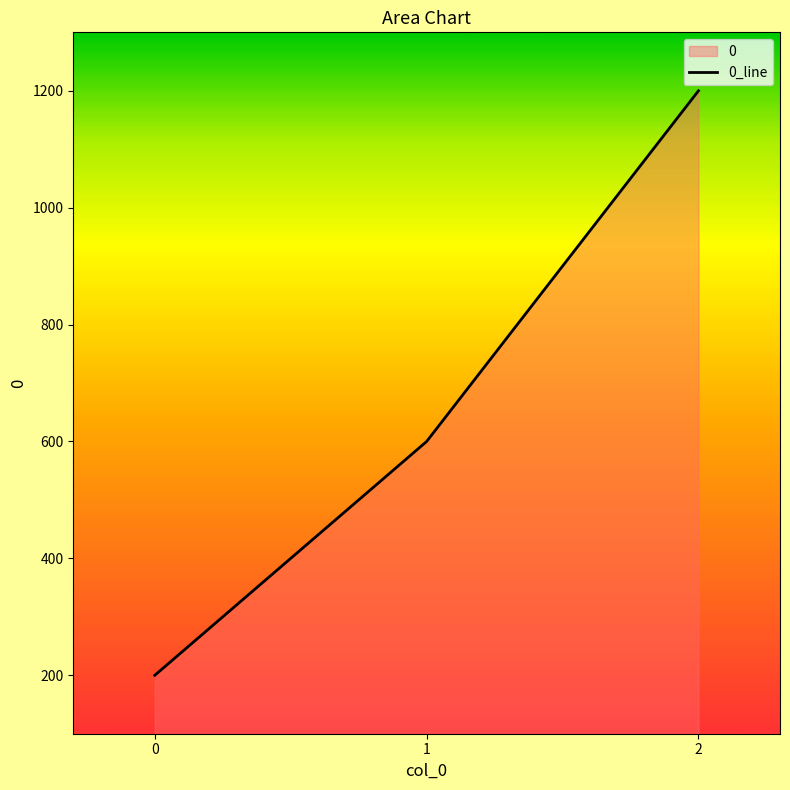

What is the difference between the values at 0 and 1?

400